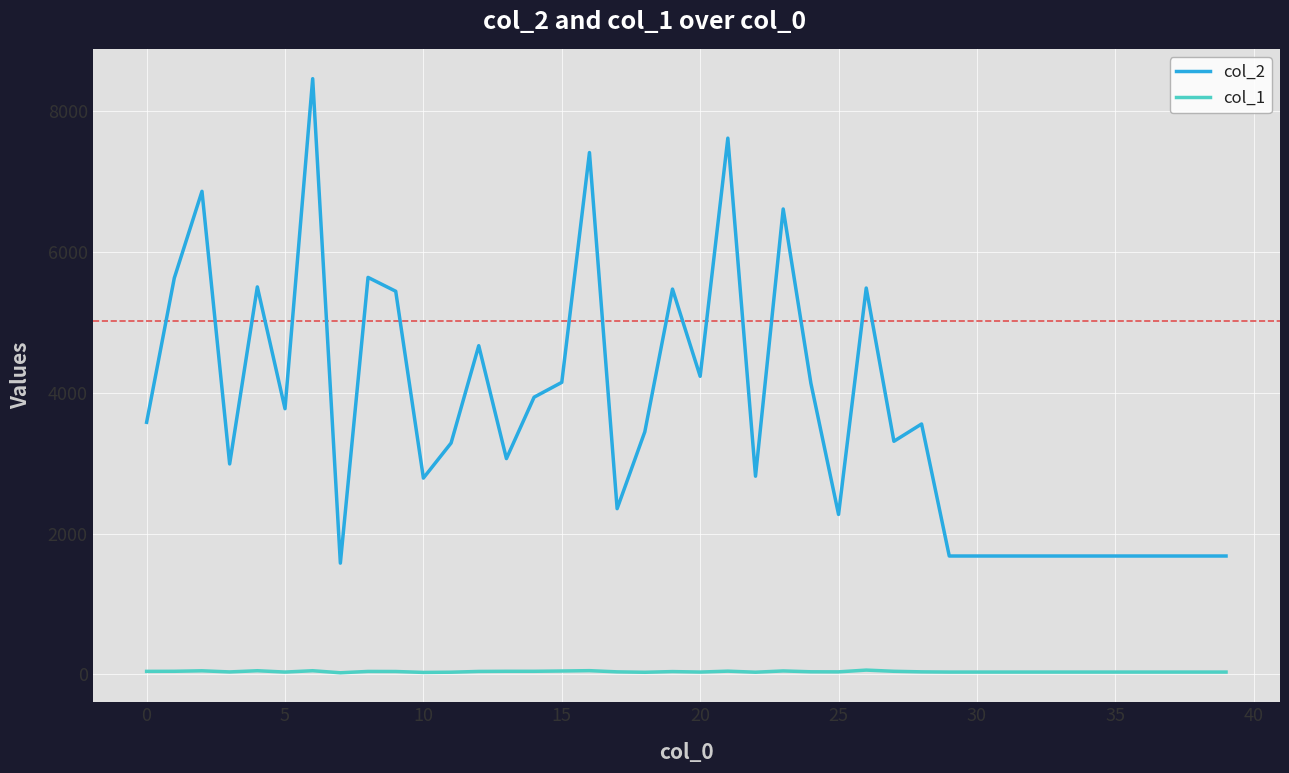

In col_2, how many points are higher than both neighbors (excluding endpoints)?

11